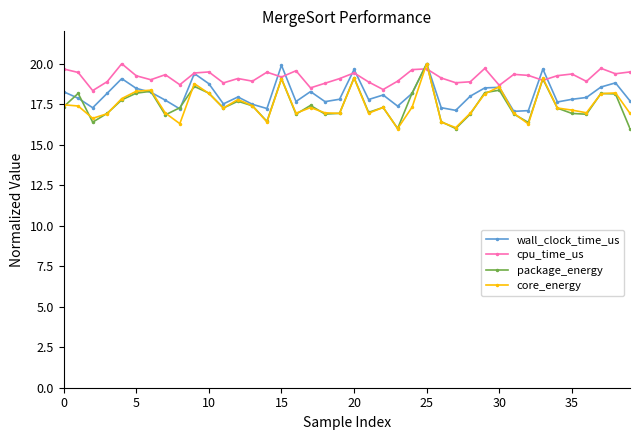

How many lines are shown in the chart?

4